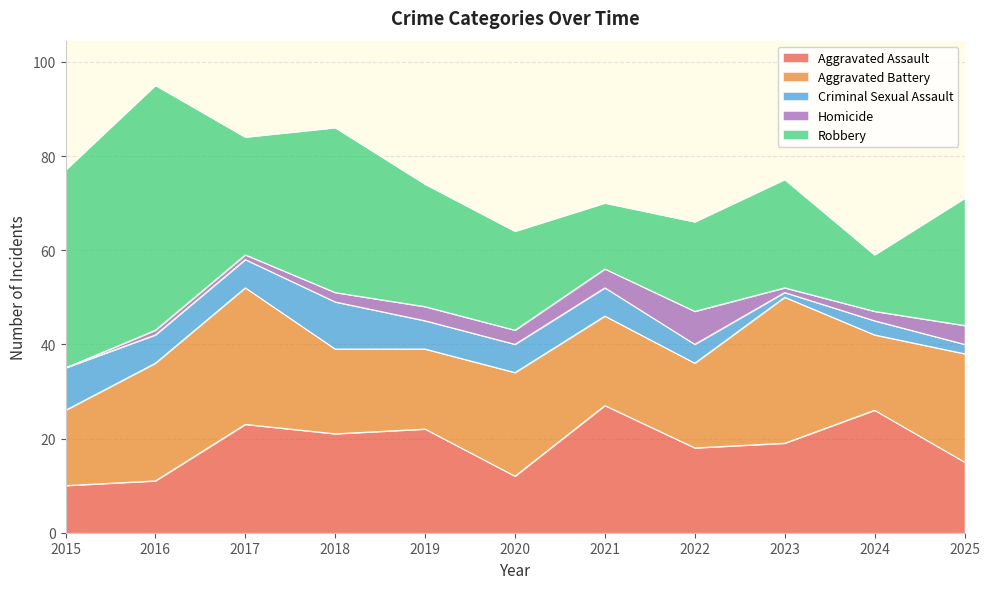

True or false: Robbery and Homicide cross at least once.

False